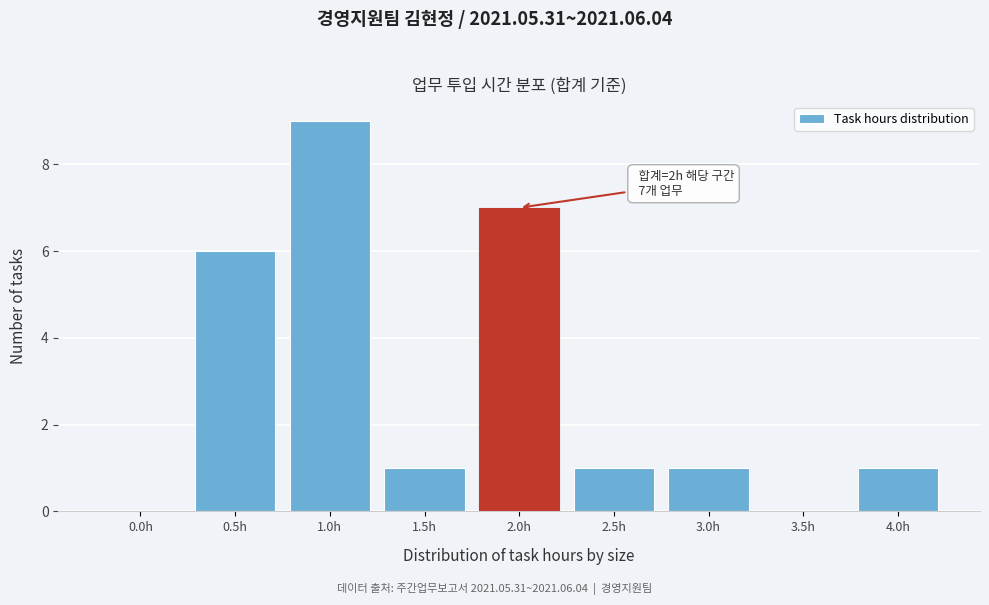

Reading right to left, list all the values displayed in this chart.

4.0h=1	3.5h=0	3.0h=1	2.5h=1	2.0h=7	1.5h=1	1.0h=9	0.5h=6	0.0h=0